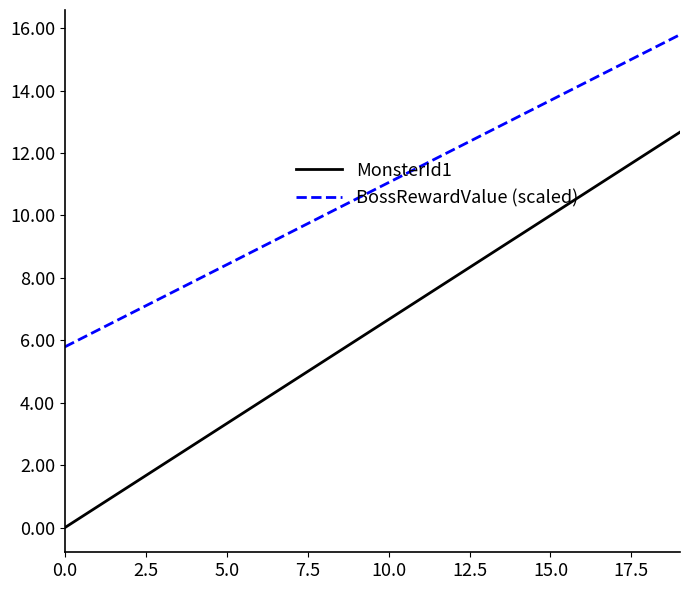

What is the difference between the maximum and minimum values in the MonsterId1 series?

12.7